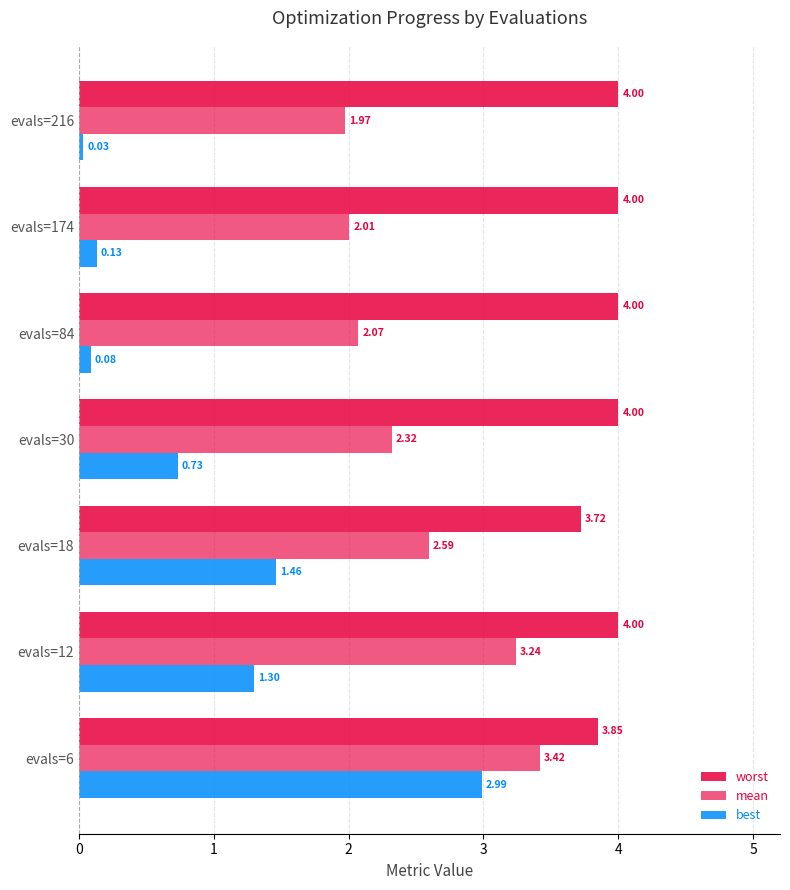

At how many categories does at least one series exceed 2?

7